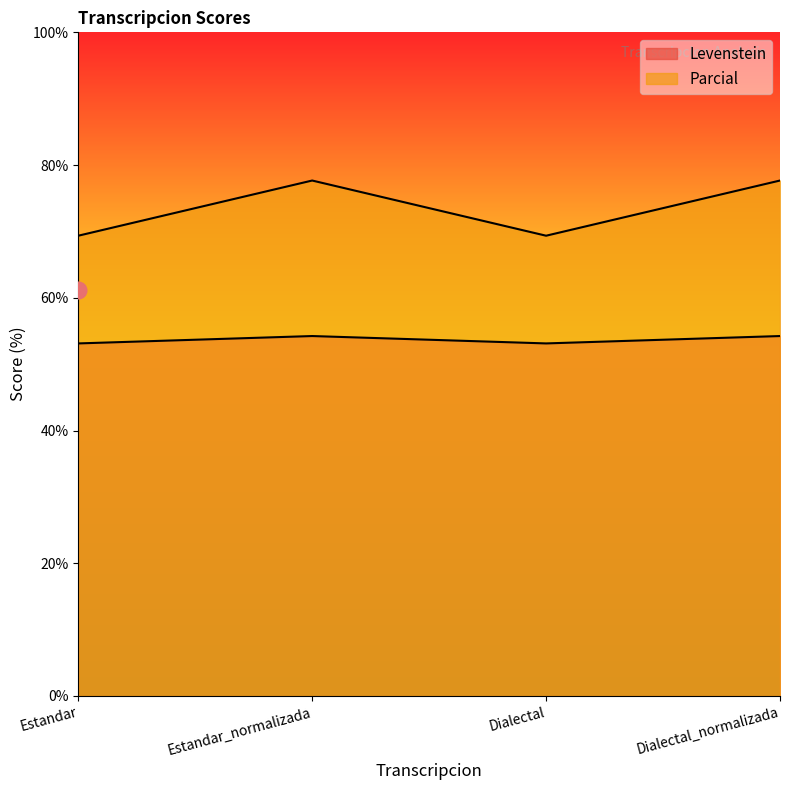

What is the spread (max minus min) of values at Dialectal?

16.2